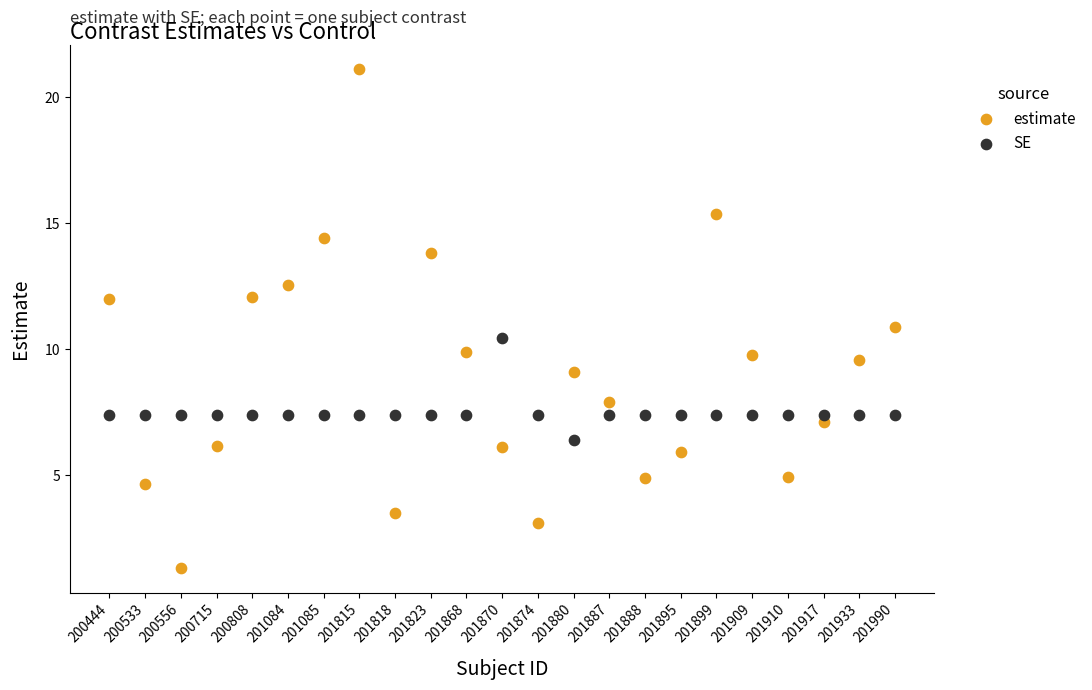

What are all the series names shown in the legend?

estimate, SE